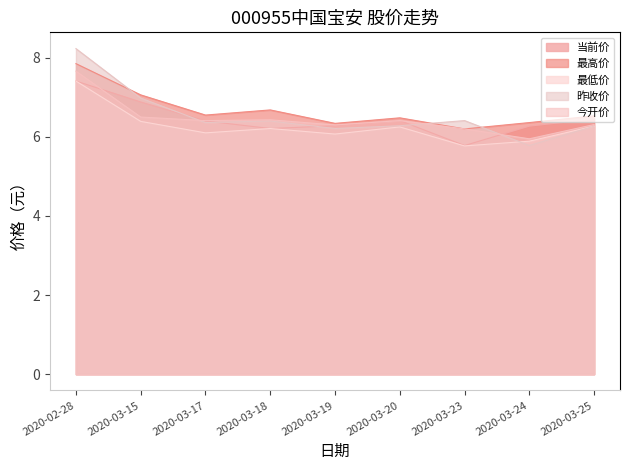

Between 2020-03-19 and 2020-03-23, which is larger?

2020-03-19